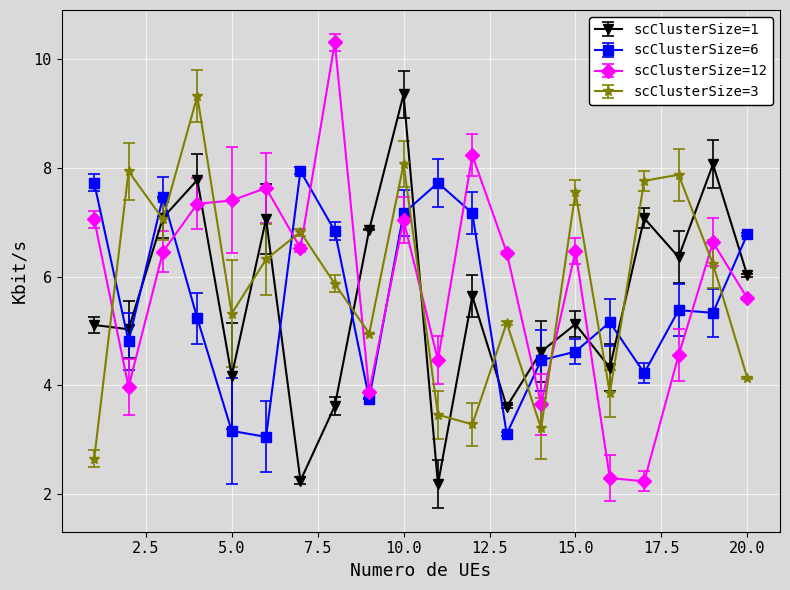

What is the highest value of the scClusterSize=12 series?

10.3